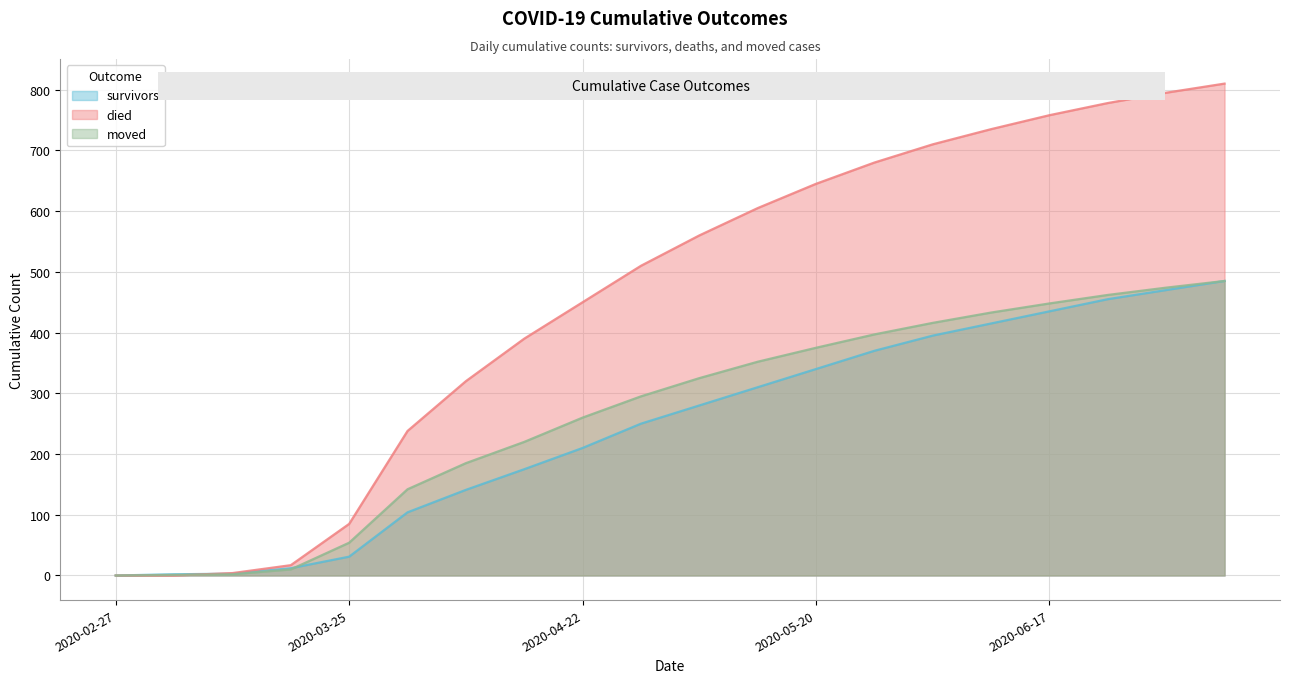

At which category does the chart reach its peak across all series?

2020-07-08